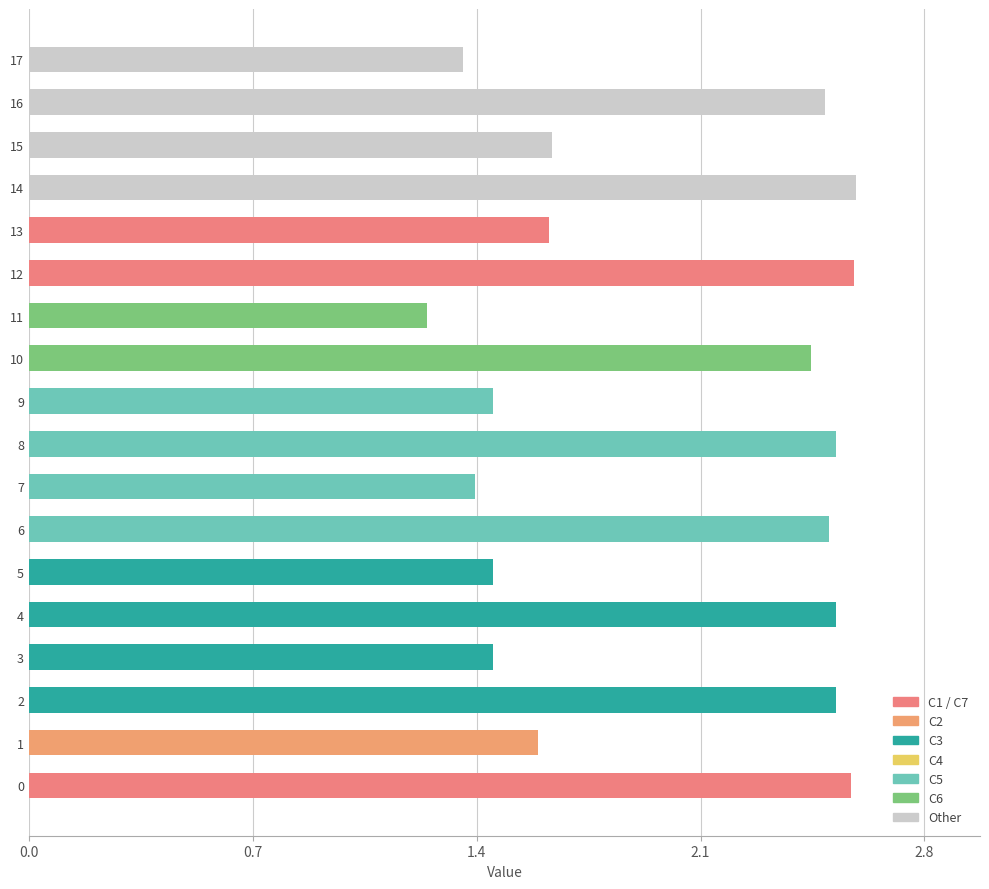

What is the difference between the second highest and minimum values?

1.3